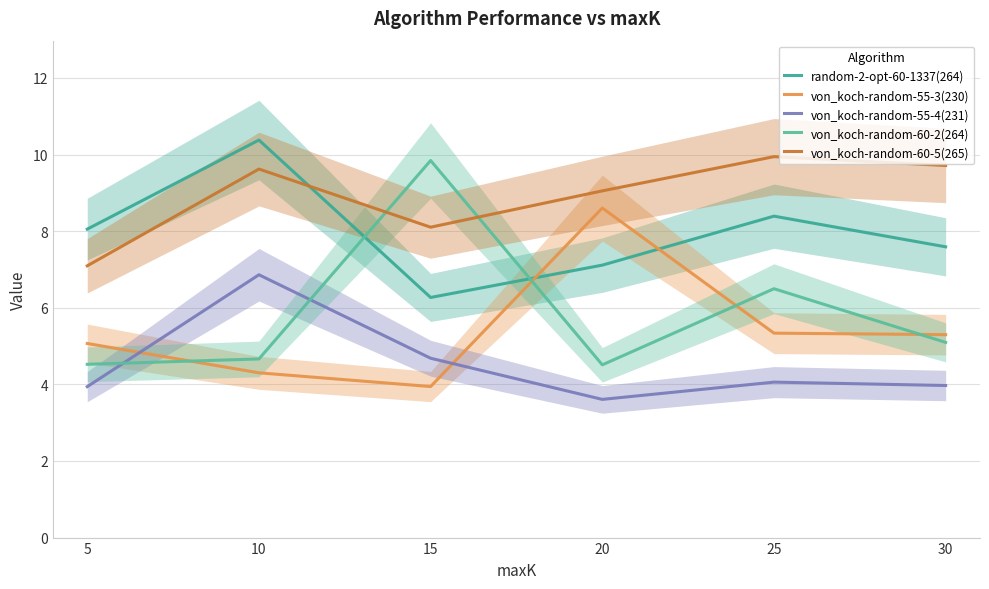

True or false: von_koch-random-55-3(230) and von_koch-random-60-5(265) intersect in this chart.

False